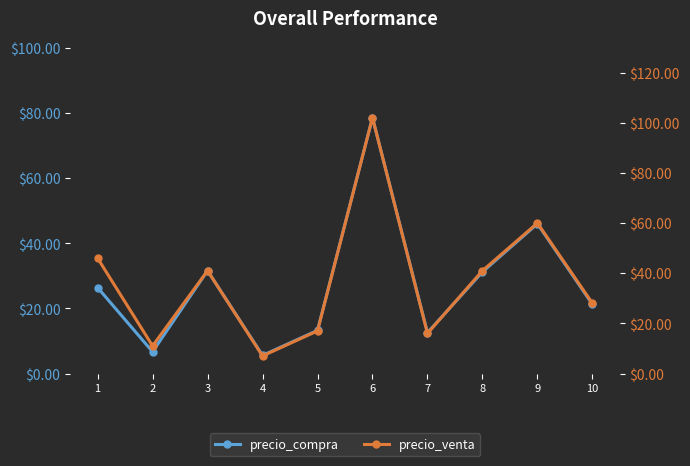

What is the sum of all precio_compra values?

273.0